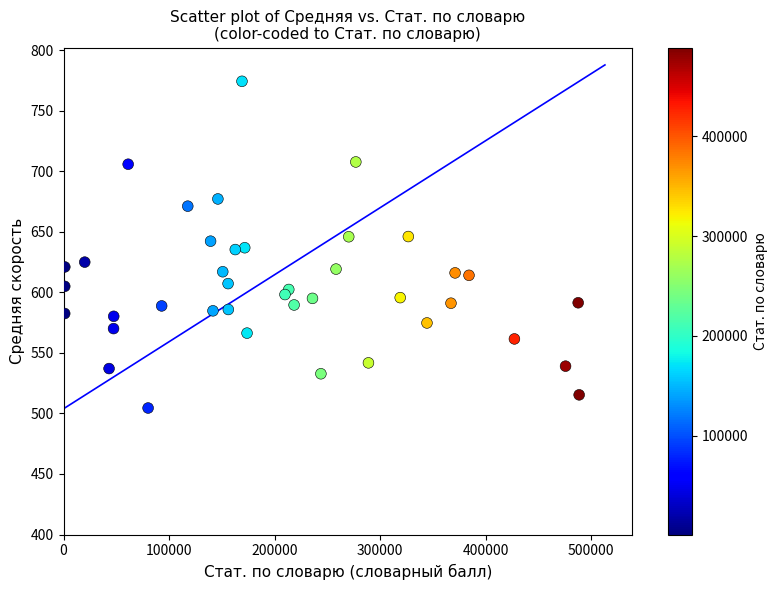

What is the range of Y values (max minus min)?

269.7